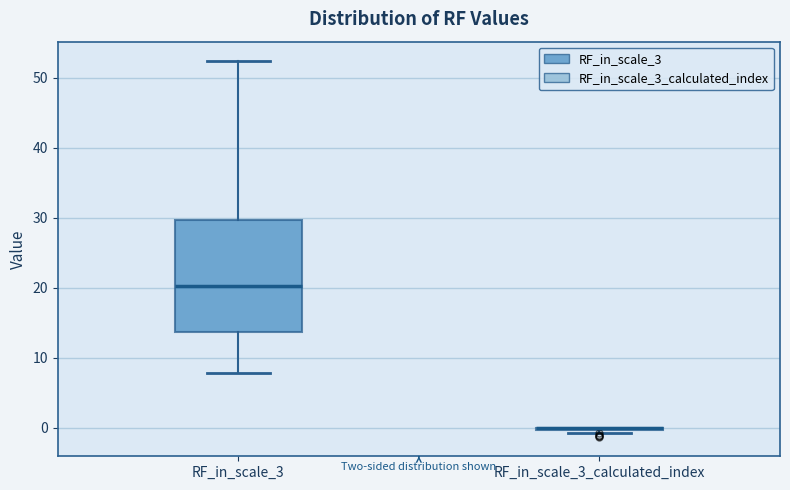

Reading left to right, read every box against the y-axis: the position of its median line, the range the box covers, and the ends of its whiskers. The values are not printed on the chart, so give them approximately, as read against the axis.

RF_in_scale_3: median 20, box 14 to 30, whiskers 8 to 52
RF_in_scale_3_calculated_index: box collapsed to a line at 0, whiskers -1 to 0